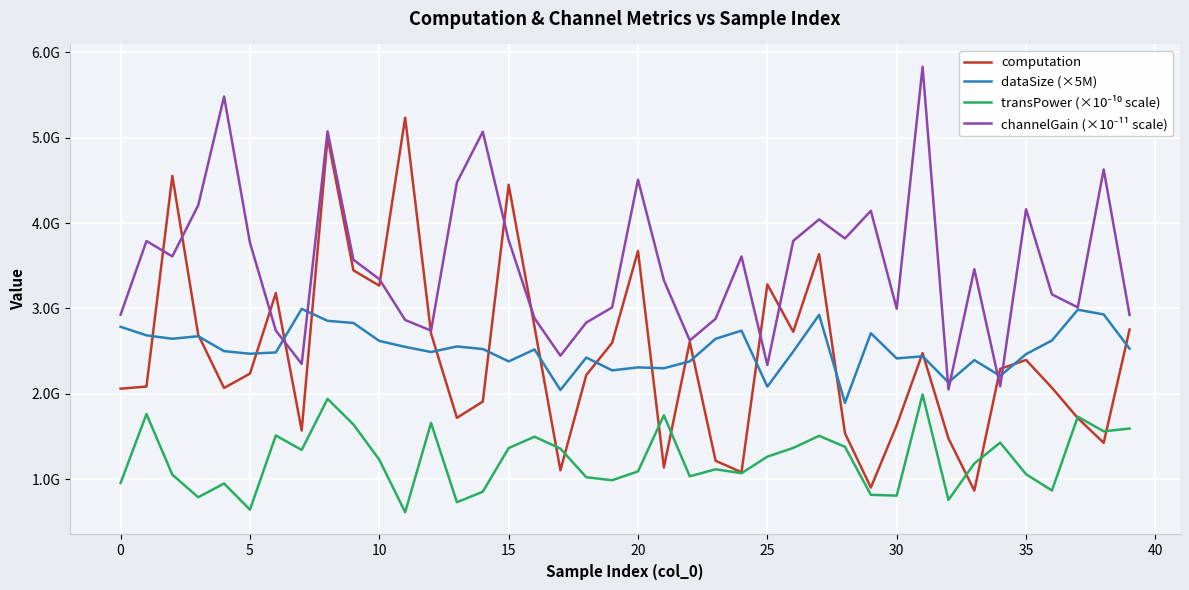

Is this an area chart (filled region under the line)?

No